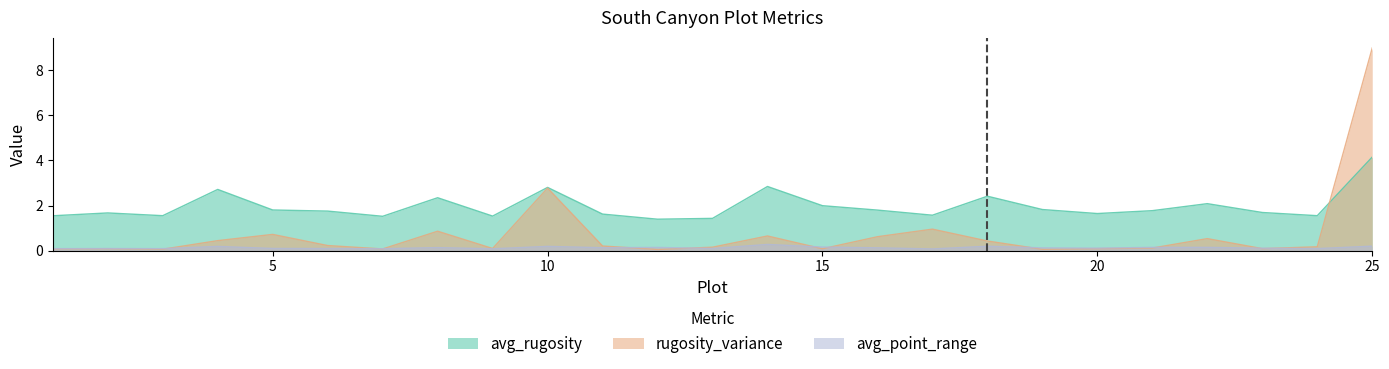

Reading left to right, transcribe all the data shown in this chart.

avg_rugosity: 1=1.5	2=1.7	3=1.6	4=2.7	5=1.8	6=1.8	7=1.5	8=2.3	9=1.5	10=2.8	11=1.6	12=1.4	13=1.4	14=2.8	15=2.0	16=1.8	17=1.6	18=2.4	19=1.8	20=1.6	21=1.8	22=2.1	23=1.7	24=1.6	25=4.2
rugosity_variance: 1=0.1	2=0.1	3=0.1	4=0.4	5=0.7	6=0.2	7=0.1	8=0.9	9=0.1	10=2.8	11=0.2	12=0.1	13=0.2	14=0.7	15=0.1	16=0.6	17=1.0	18=0.4	19=0.1	20=0.1	21=0.1	22=0.5	23=0.1	24=0.2	25=9.0
avg_point_range: 1=0.1	2=0.1	3=0.1	4=0.2	5=0.1	6=0.1	7=0.1	8=0.1	9=0.1	10=0.2	11=0.1	12=0.1	13=0.1	14=0.3	15=0.2	16=0.1	17=0.1	18=0.2	19=0.1	20=0.1	21=0.1	22=0.1	23=0.1	24=0.1	25=0.2